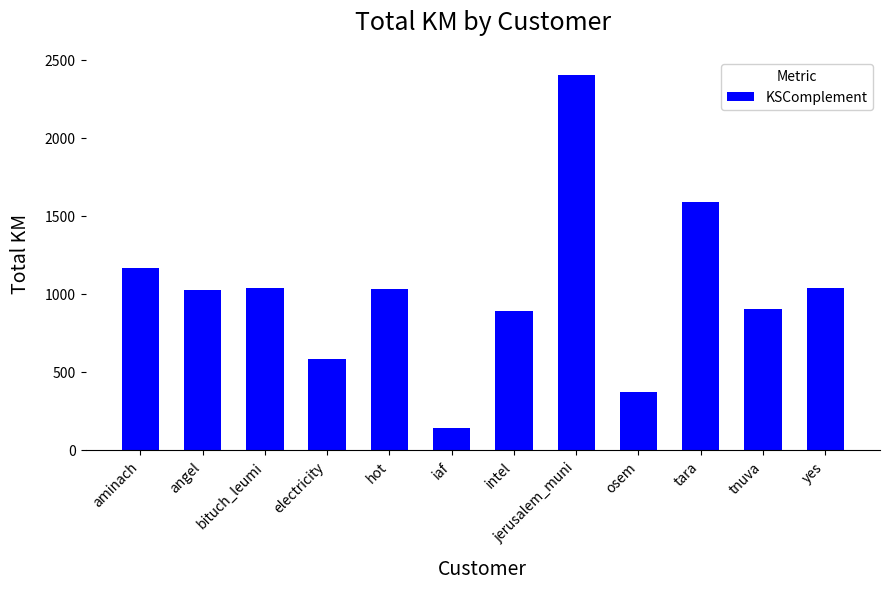

What position from the left is tara?

10